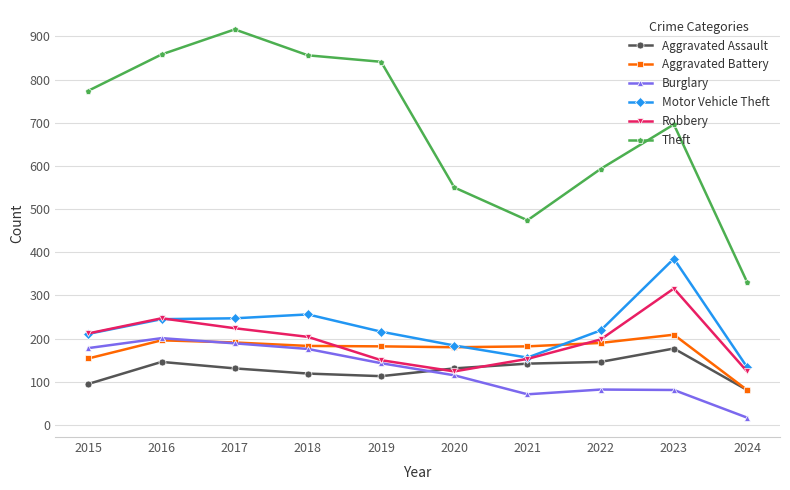

What are all the series names shown in the legend?

Aggravated Assault, Aggravated Battery, Burglary, Motor Vehicle Theft, Robbery, Theft